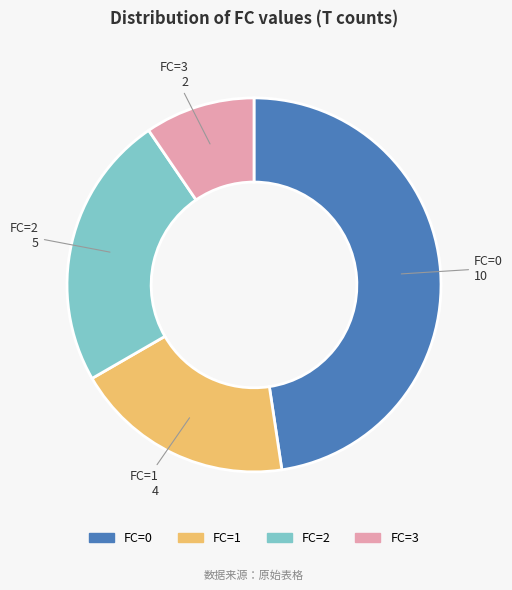

Rank the categories by value from lowest to highest.

FC=3, FC=1, FC=2, FC=0